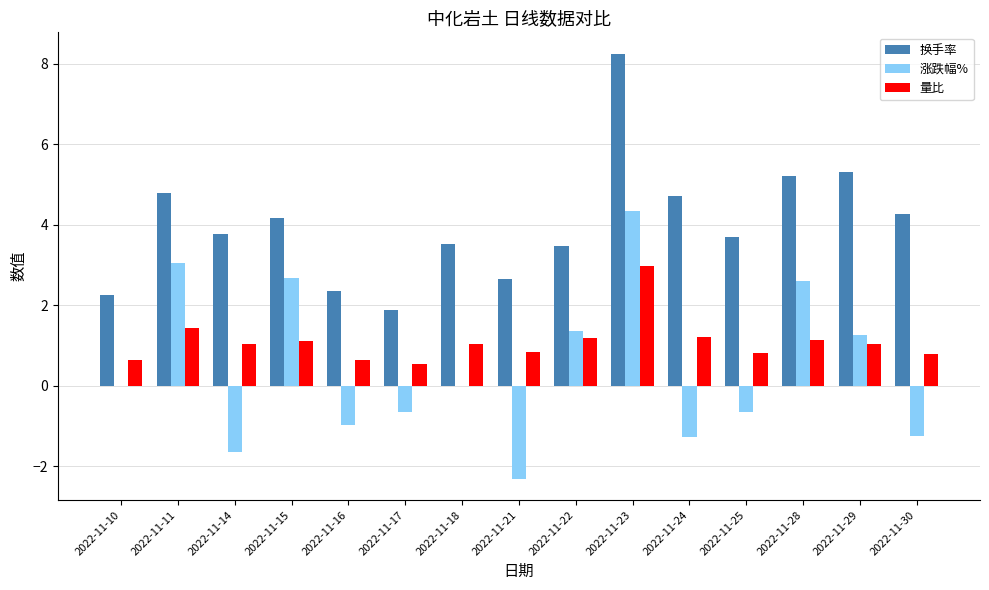

What value does the 换手率 series have at 2022-11-30?

4.3